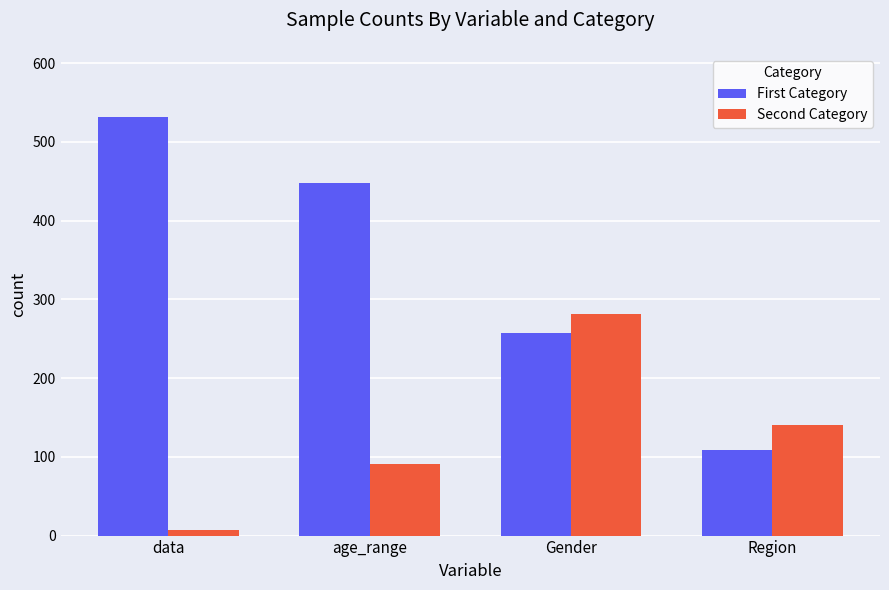

Reading right to left, what are all the values shown in this chart?

First Category: 109	257	448	532
Second Category: 141	282	91	7